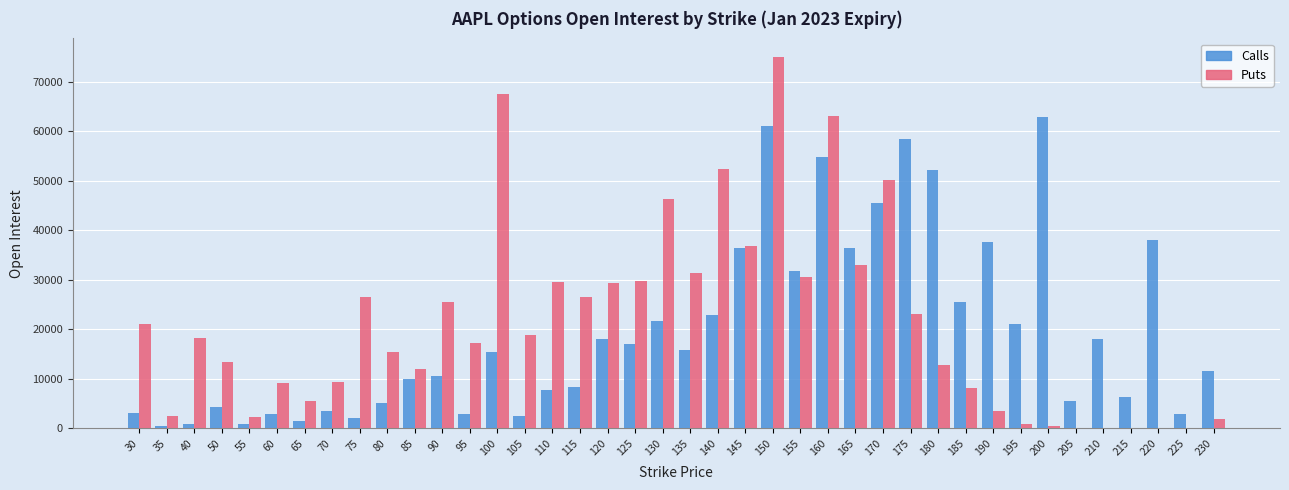

Between 90 and 205, which series saw the biggest shift?

Puts